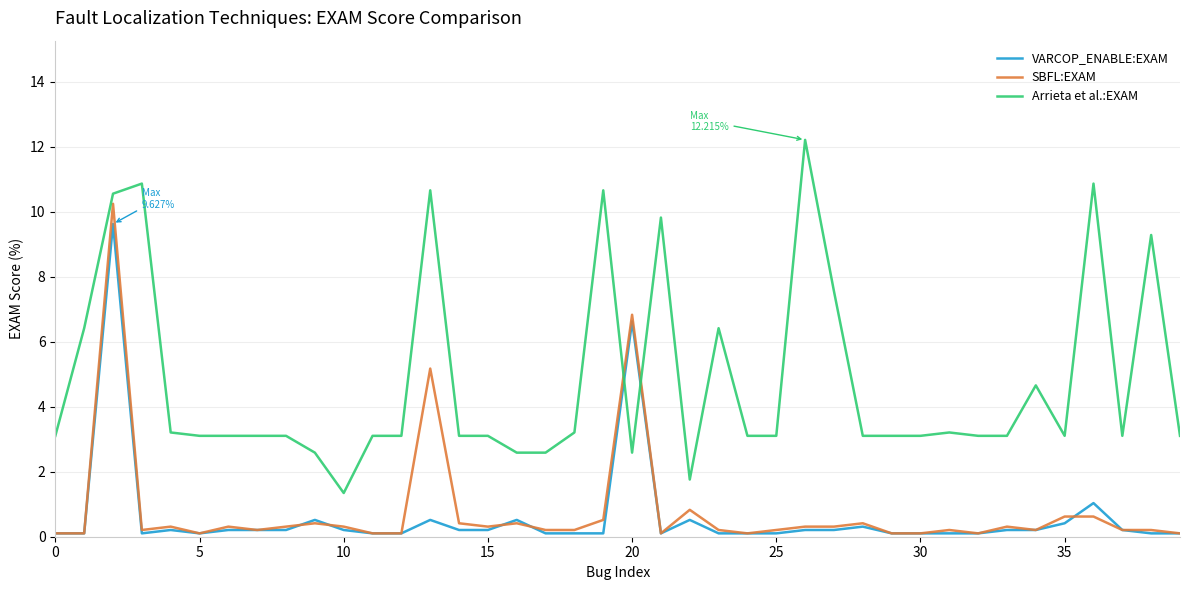

Which series has the largest total across all categories?

Arrieta et al.:EXAM